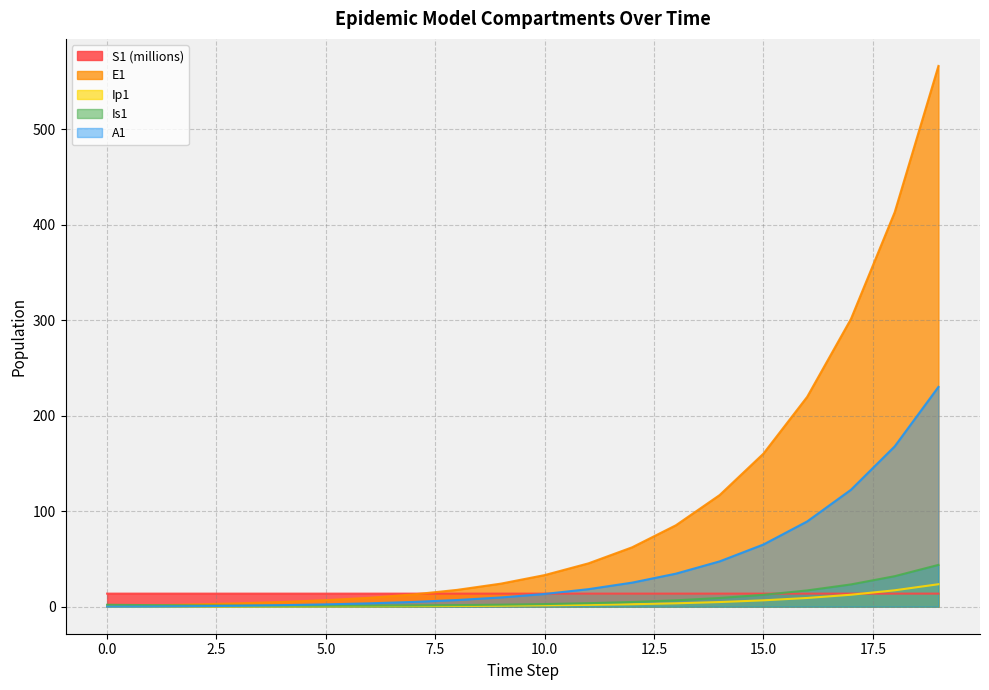

How many data points in Is1 are less than 2?

8